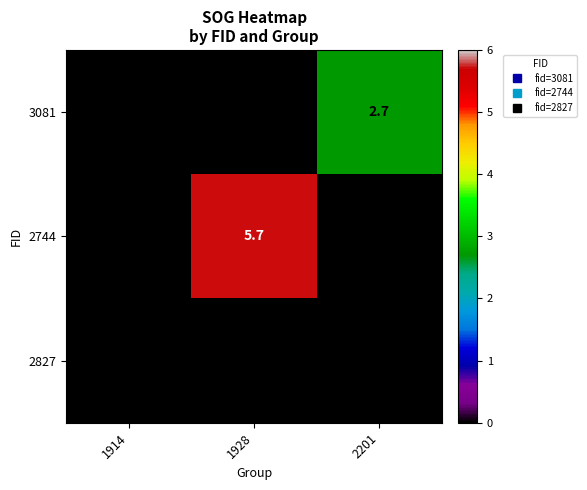

Is it true that 2744 equals 0.0 at 1914?

True